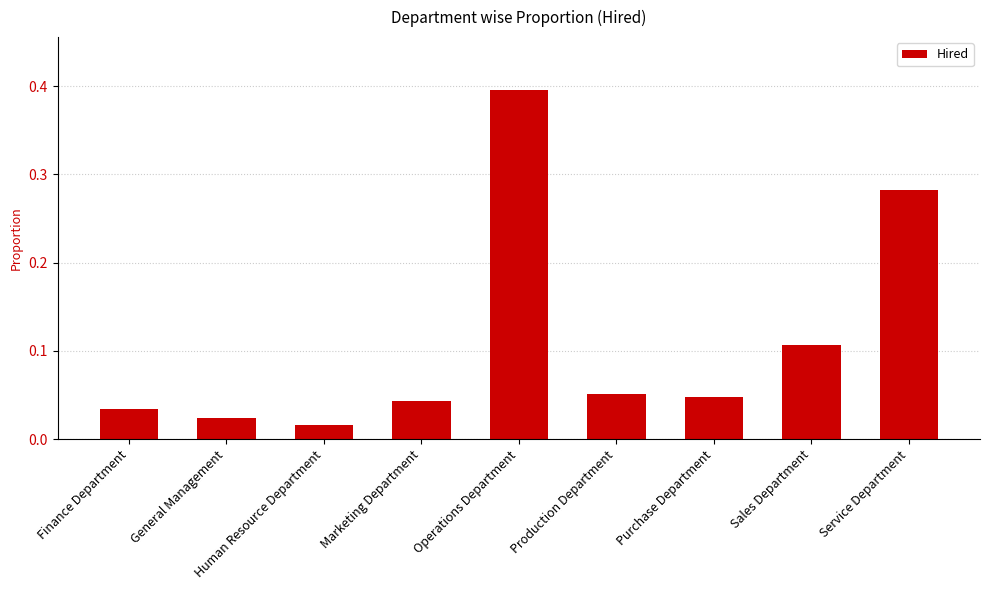

How many data points does each series have?

9